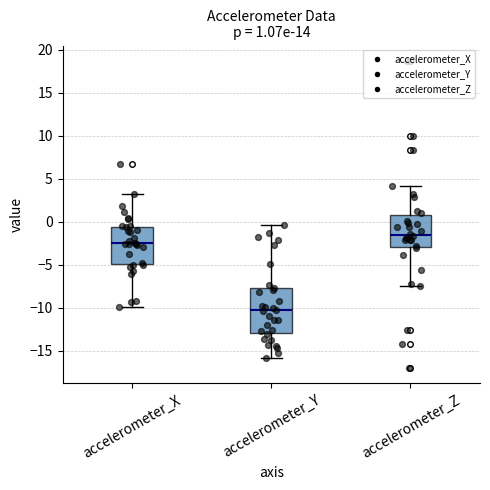

Which box is the tallest, from its lower edge to its upper edge?

accelerometer_Y